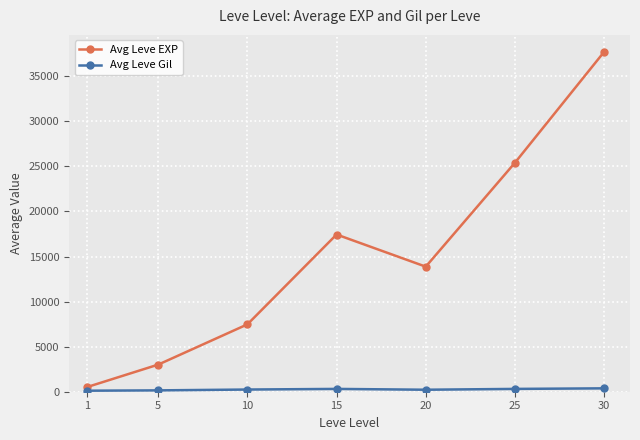

How many distinct data groups are displayed?

2